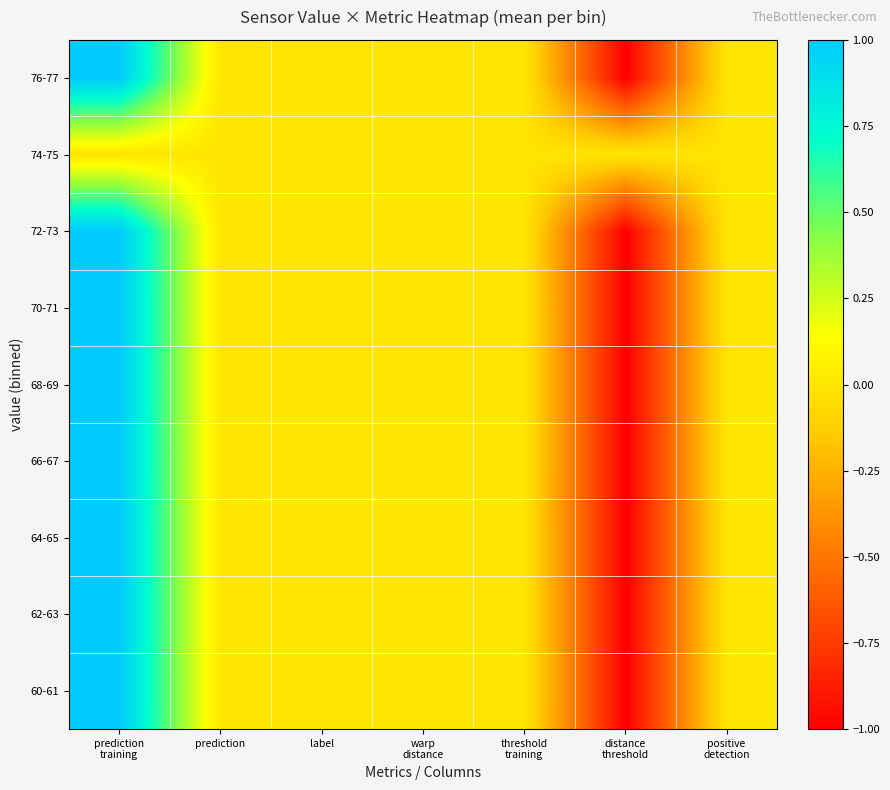

List the series in order of their peak value, lowest first.

74-75, 60-61, 62-63, 64-65, 66-67, 68-69, 70-71, 72-73, 76-77